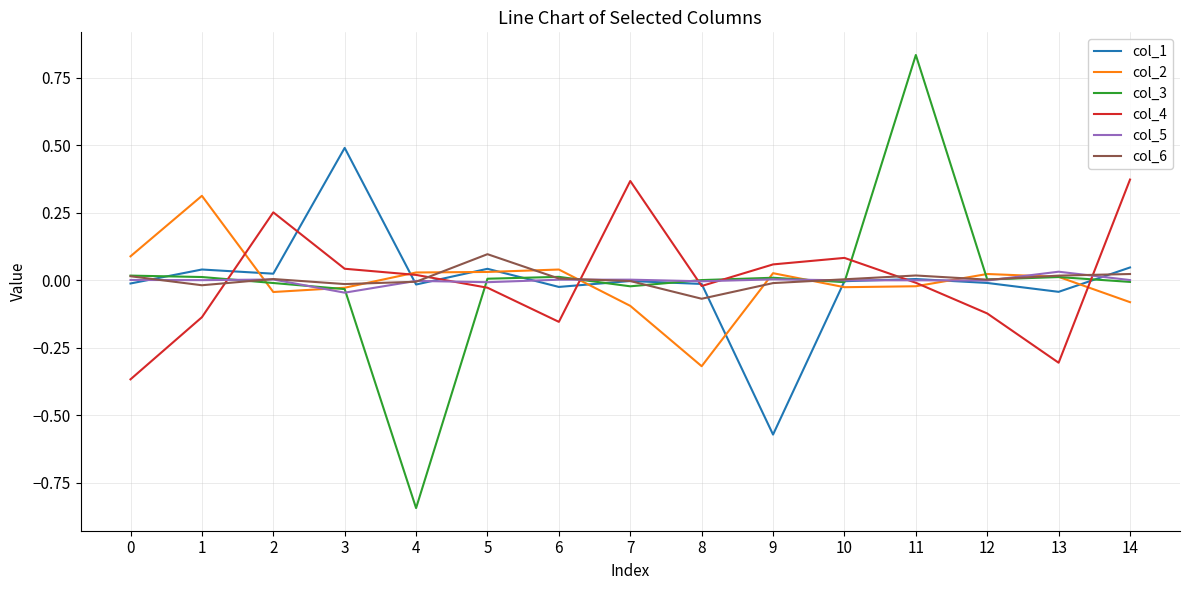

Which series changed the most between 5 and 8?

col_2